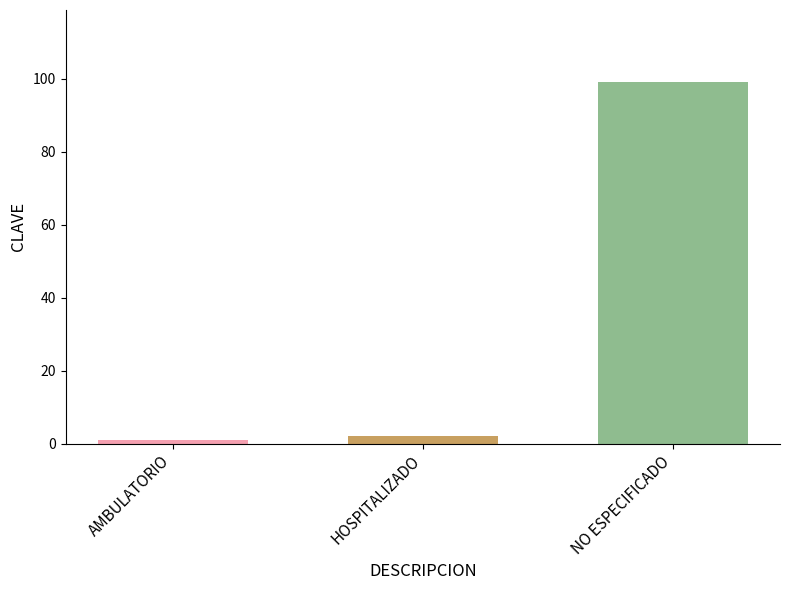

What is the maximum value shown in the chart?

99